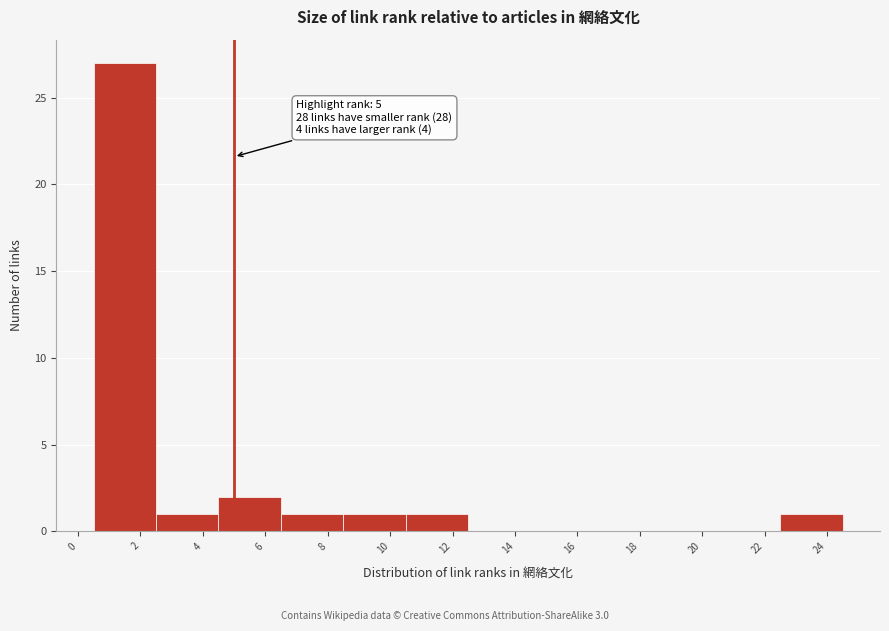

Which range on the x-axis has the tallest bar?

0.5 to 2.5